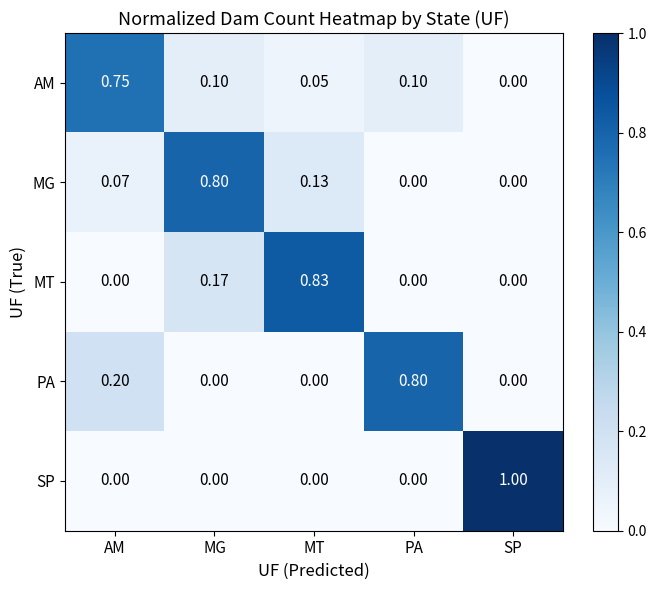

Is the value of PA at PA greater than the value of MT at AM?

Yes